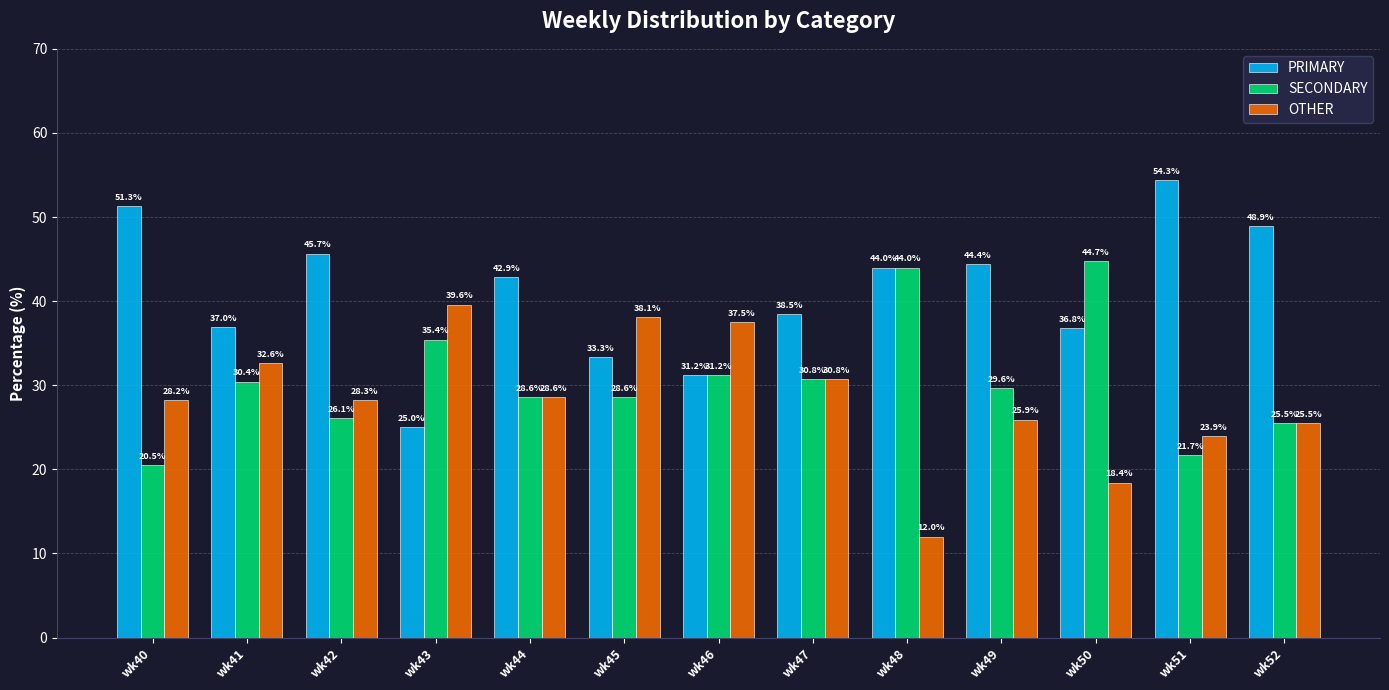

What is the value of the SECONDARY bar at the 1st from the left?

20.5